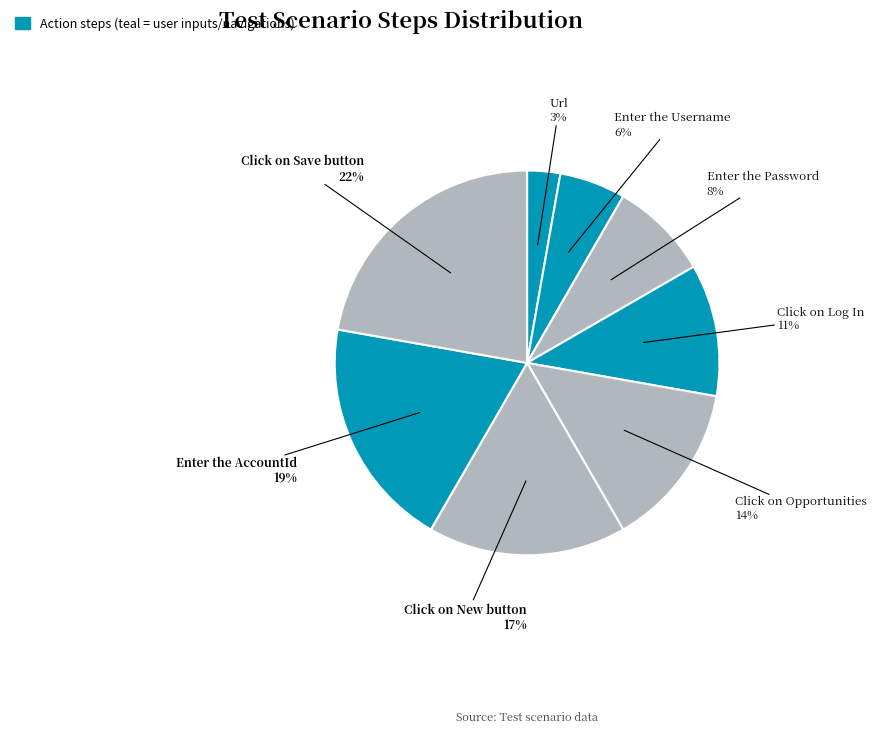

Is Enter the Password the majority of the pie?

No